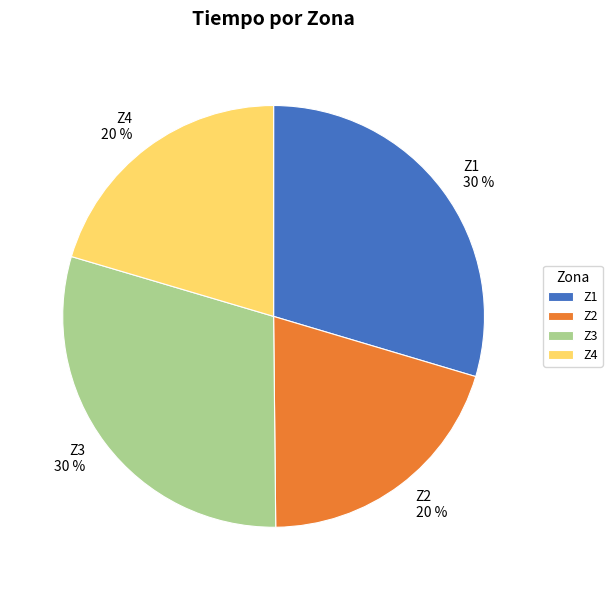

True or false: Z2 accounts for 33% of the total.

False